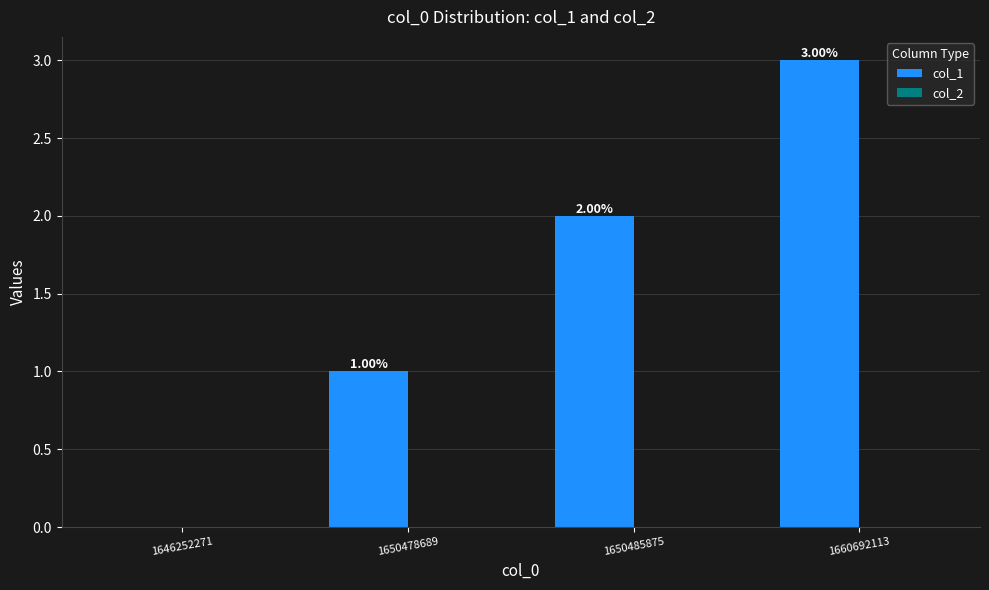

Which label corresponds to the largest value in the chart?

1660692113